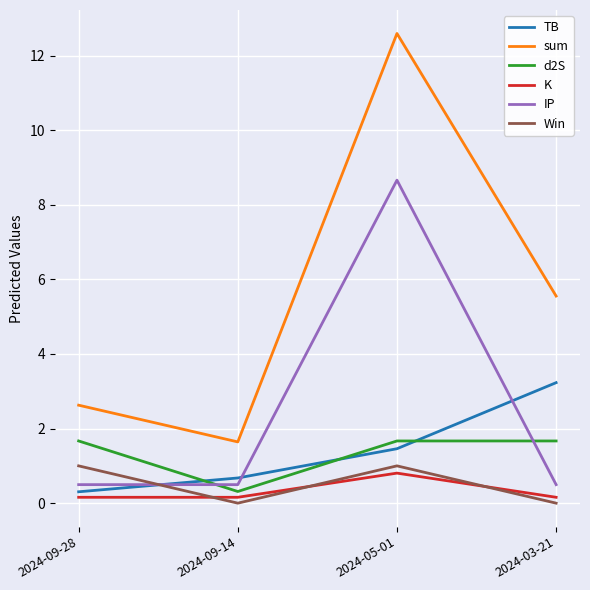

At which label does d2S reach its minimum?

2024-09-14